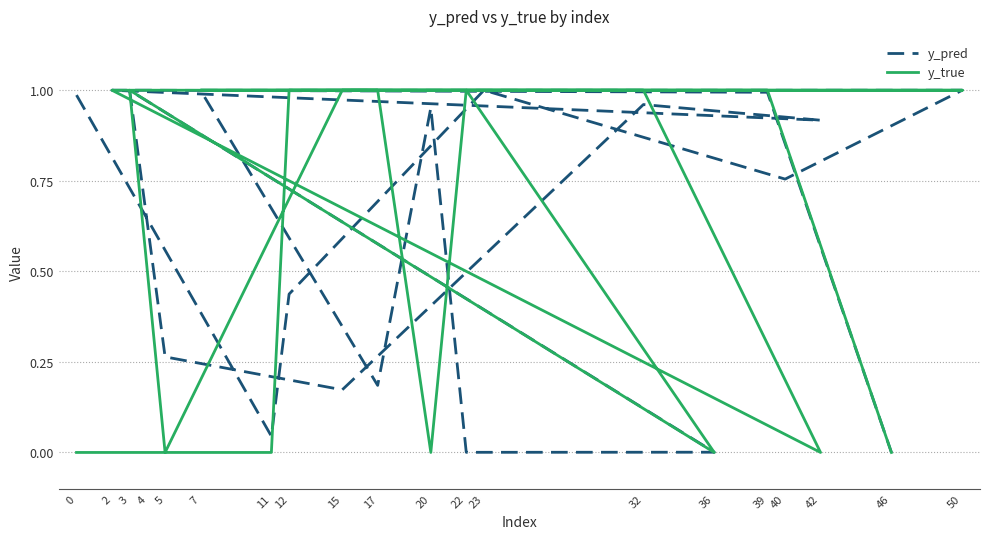

Rank the series by their average value, from highest to lowest.

y_true, y_pred